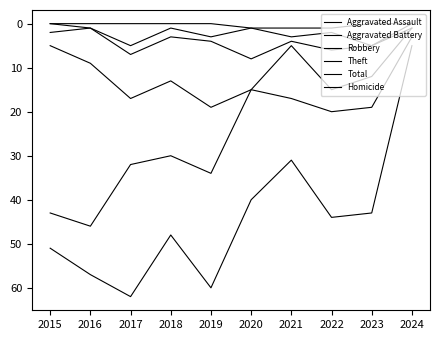

Does the chart display data point markers on the line(s)?

No